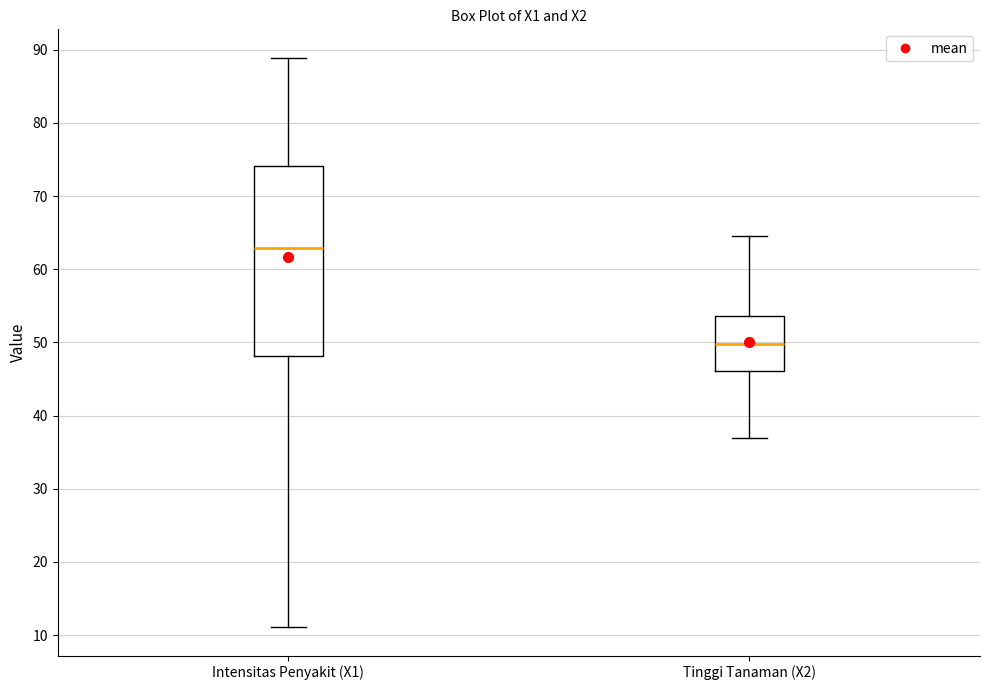

Reading left to right, transcribe this box plot: for each box, give where its median line is, the range the box spans, and where its two whiskers end, as read against the y-axis. The values are not printed on the chart, so give them approximately, as read against the axis.

Intensitas Penyakit (X1): median 63, box 48 to 74, whiskers 11 to 89
Tinggi Tanaman (X2): median 50, box 46 to 54, whiskers 37 to 65